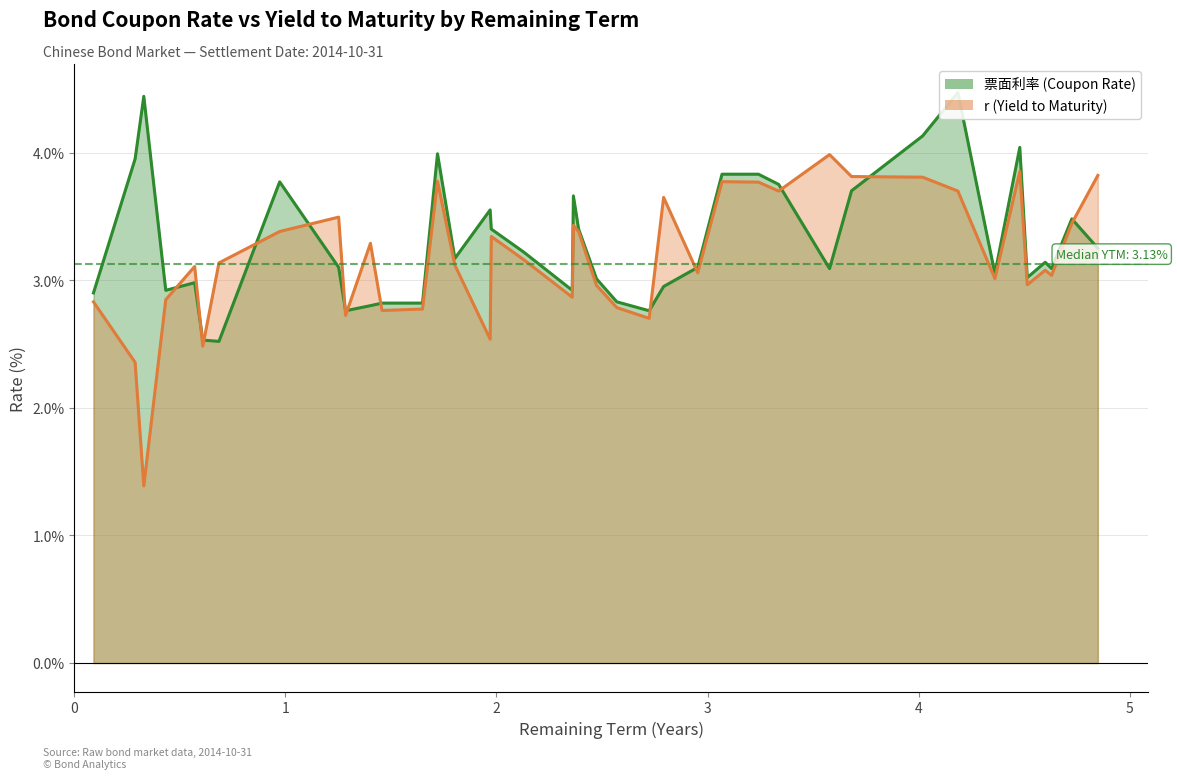

What is the minimum value shown in the chart?

1.4